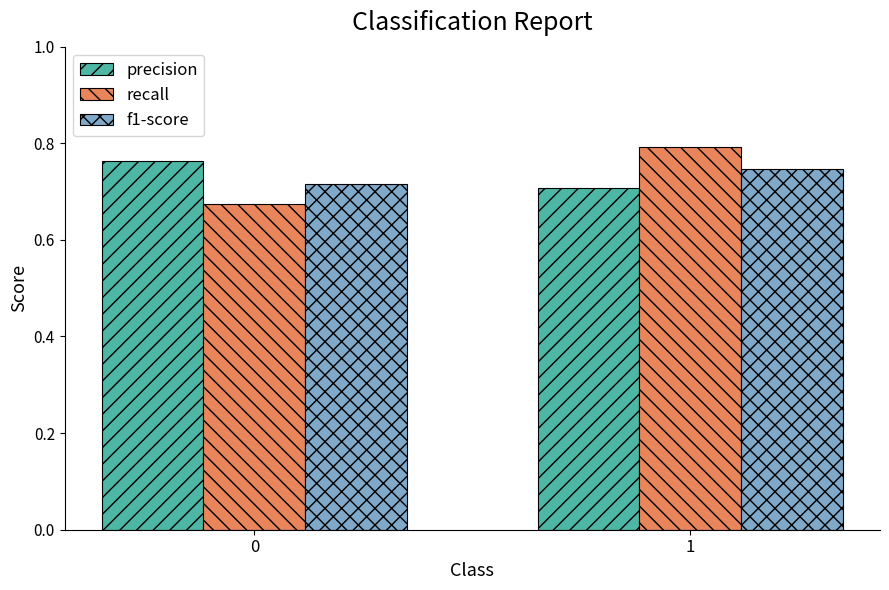

Is the value of recall at 0 greater than the value of precision at 1?

No